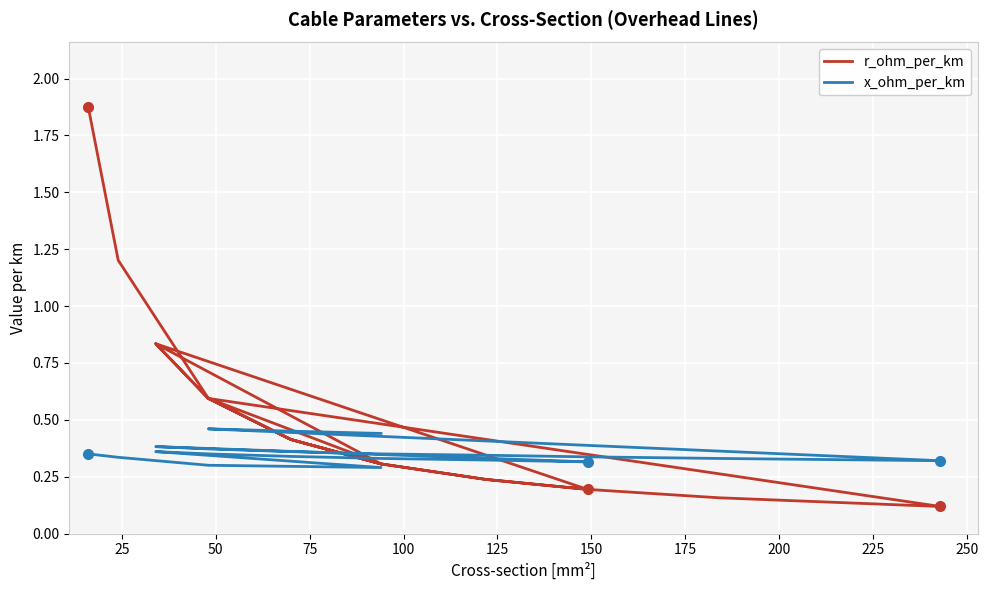

What is the total value across all series at 200?

0.6